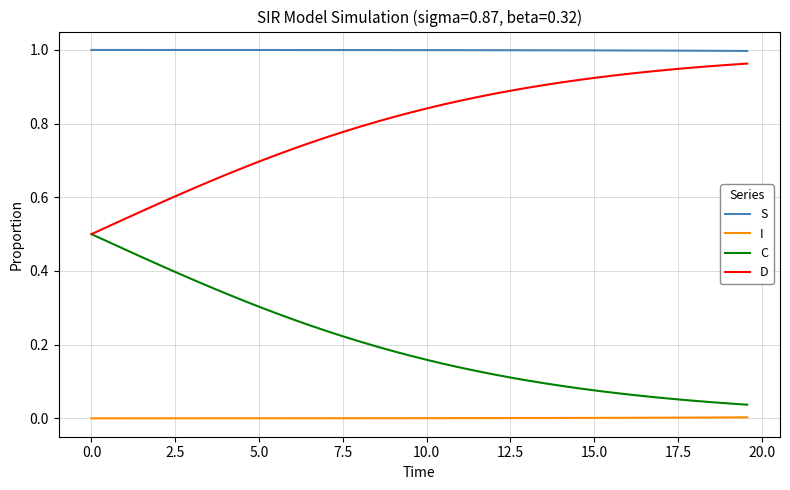

True or false: I and D intersect in this chart.

False